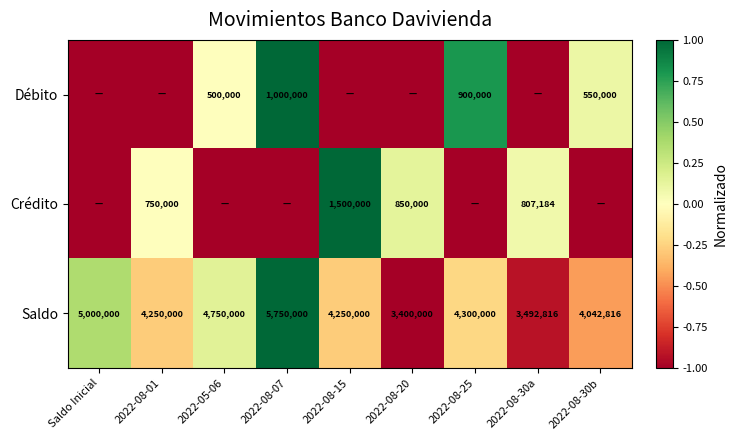

Which label corresponds to the smallest value in the chart?

Saldo Inicial